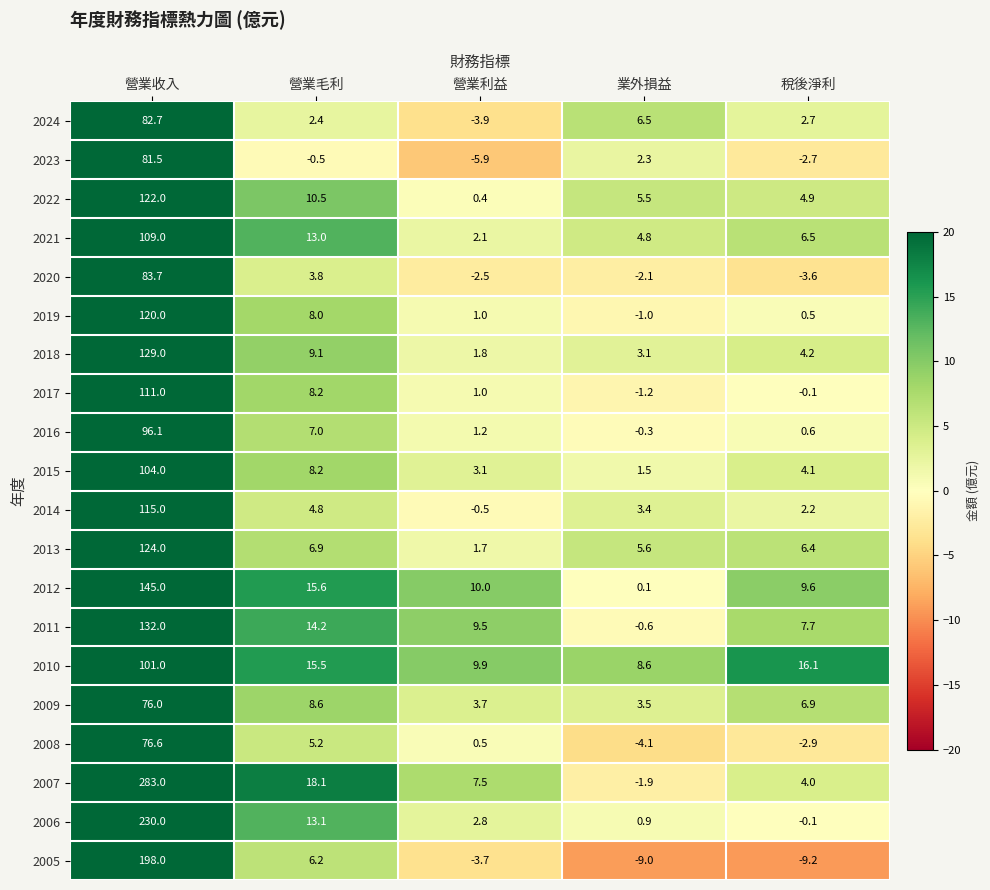

The value of 2007 at 稅後淨利 is 4.0. True or false?

True